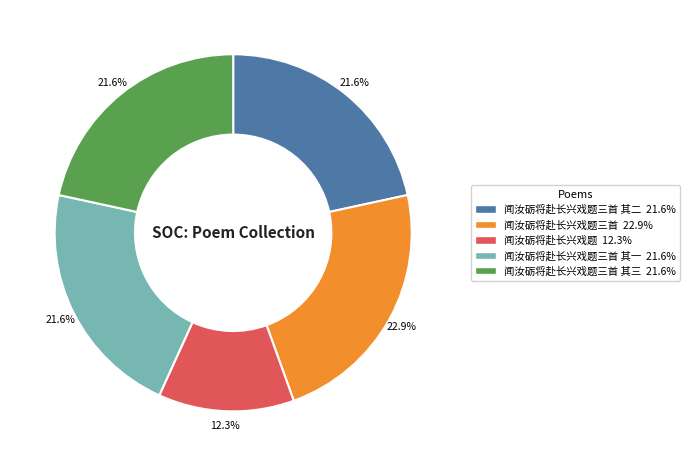

Does any single category account for the majority?

No